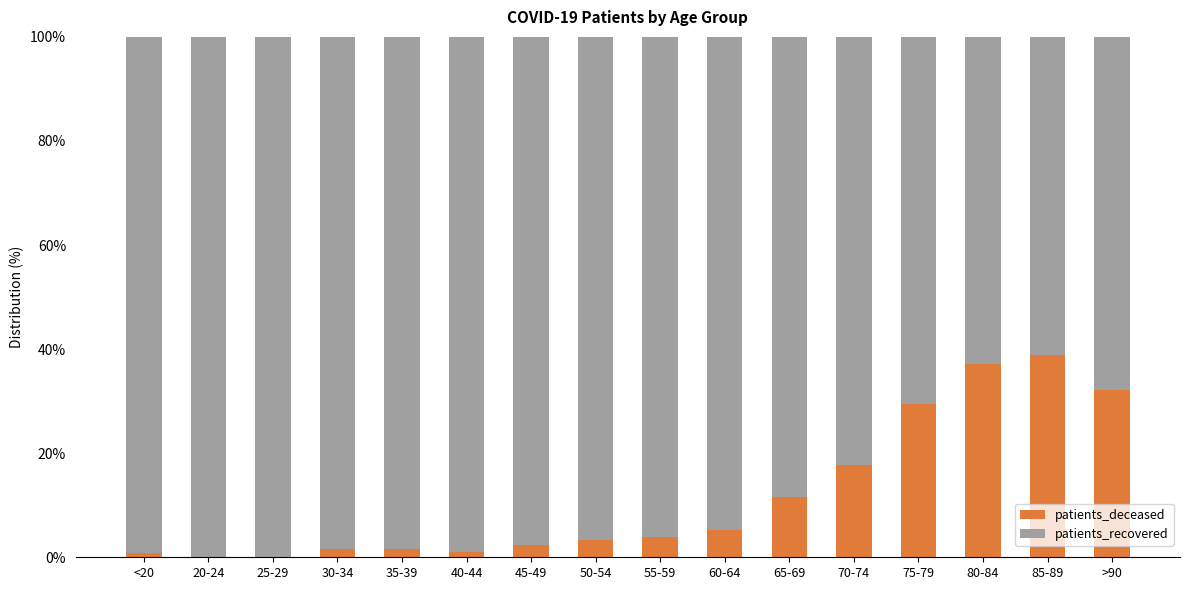

The value of patients_deceased at >90 is 32.1. True or false?

True